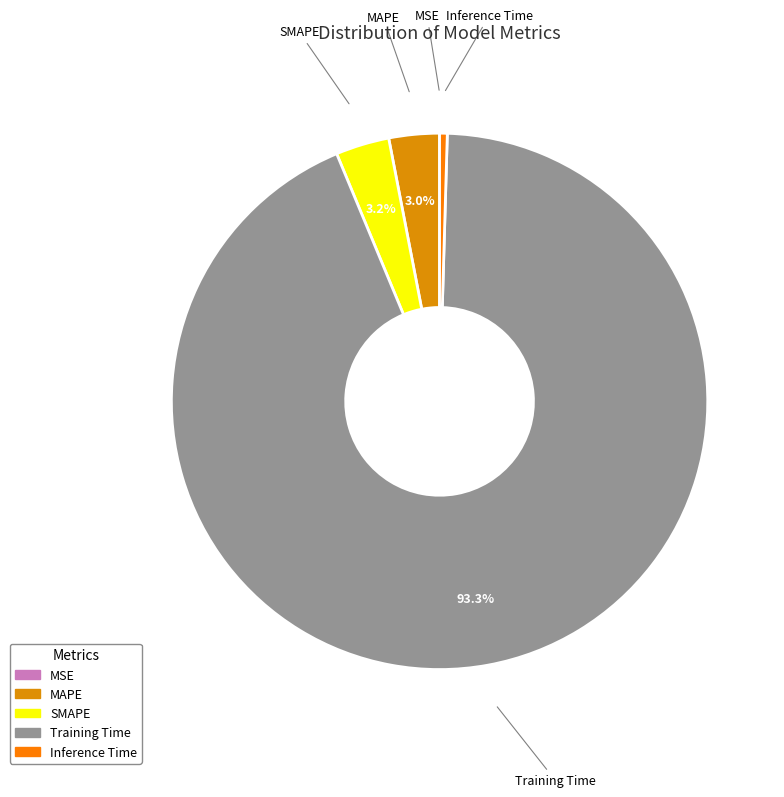

True or false: SMAPE accounts for 18% of the total.

False